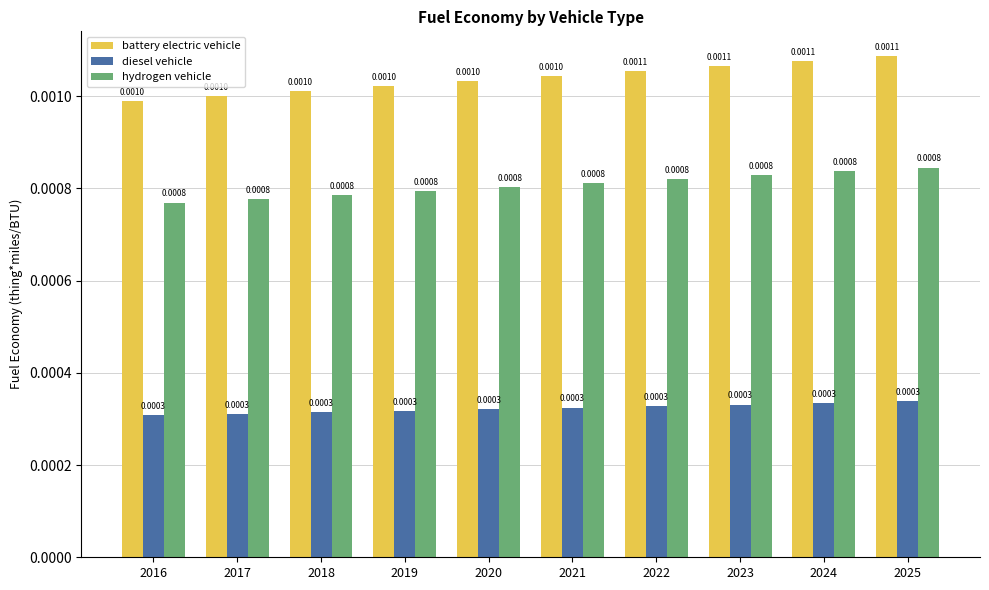

Which series has the largest range (max minus min)?

battery electric vehicle